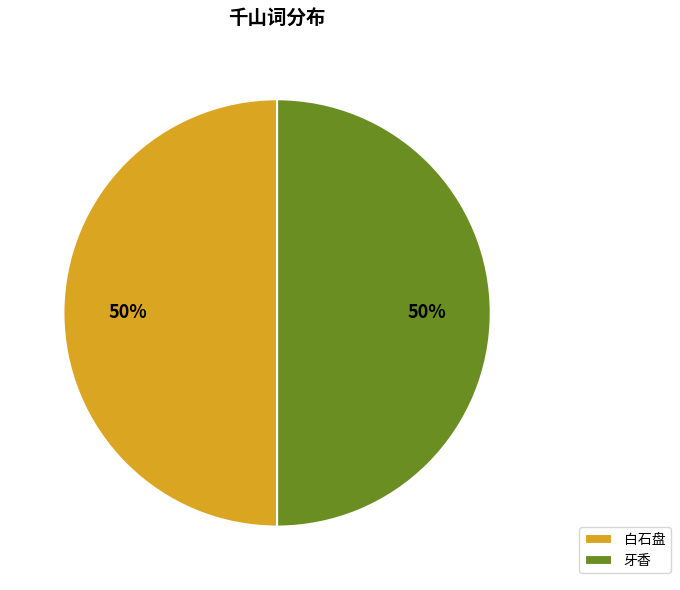

To the nearest percent, what percentage of the pie is 白石盘?

50%